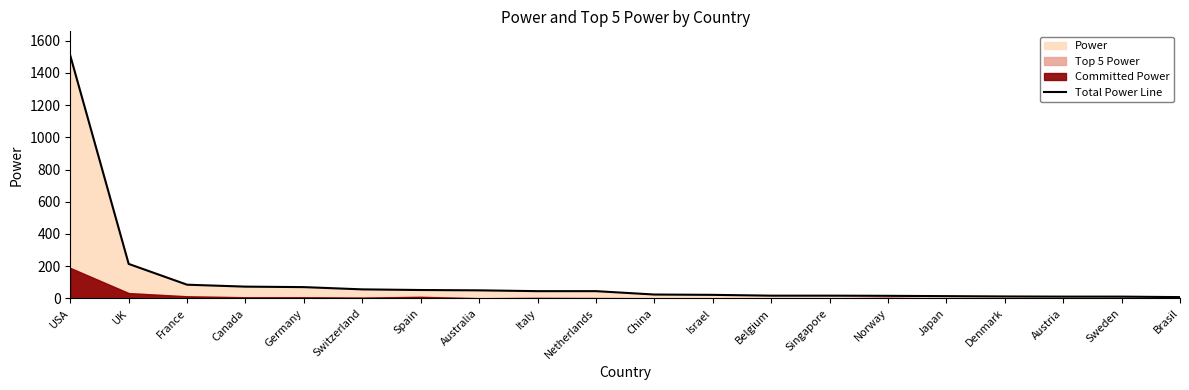

Between Denmark and Israel, which is larger?

Israel